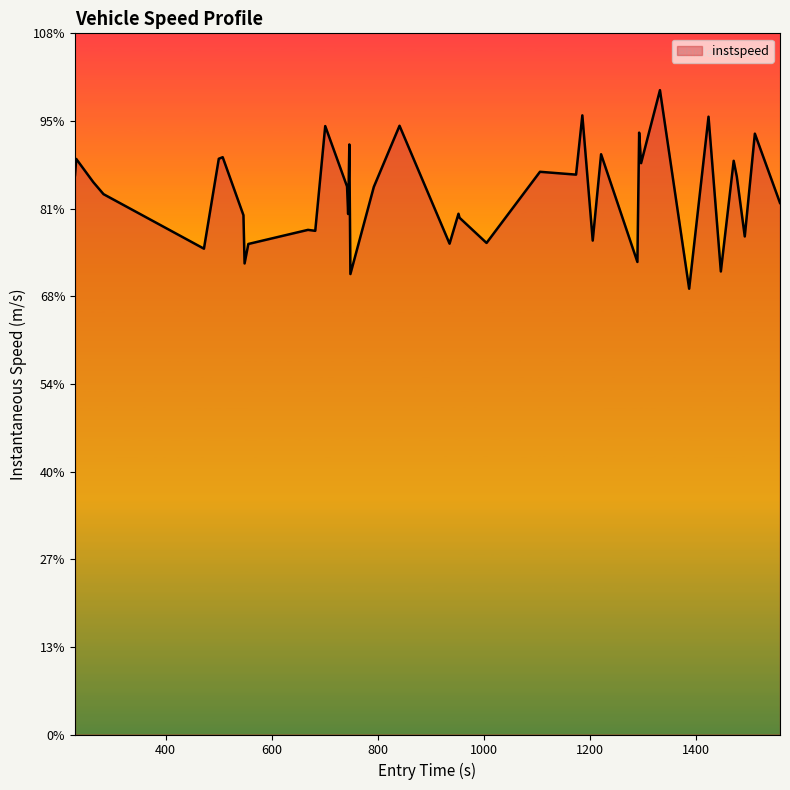

Does the chart display data point markers on the line(s)?

No